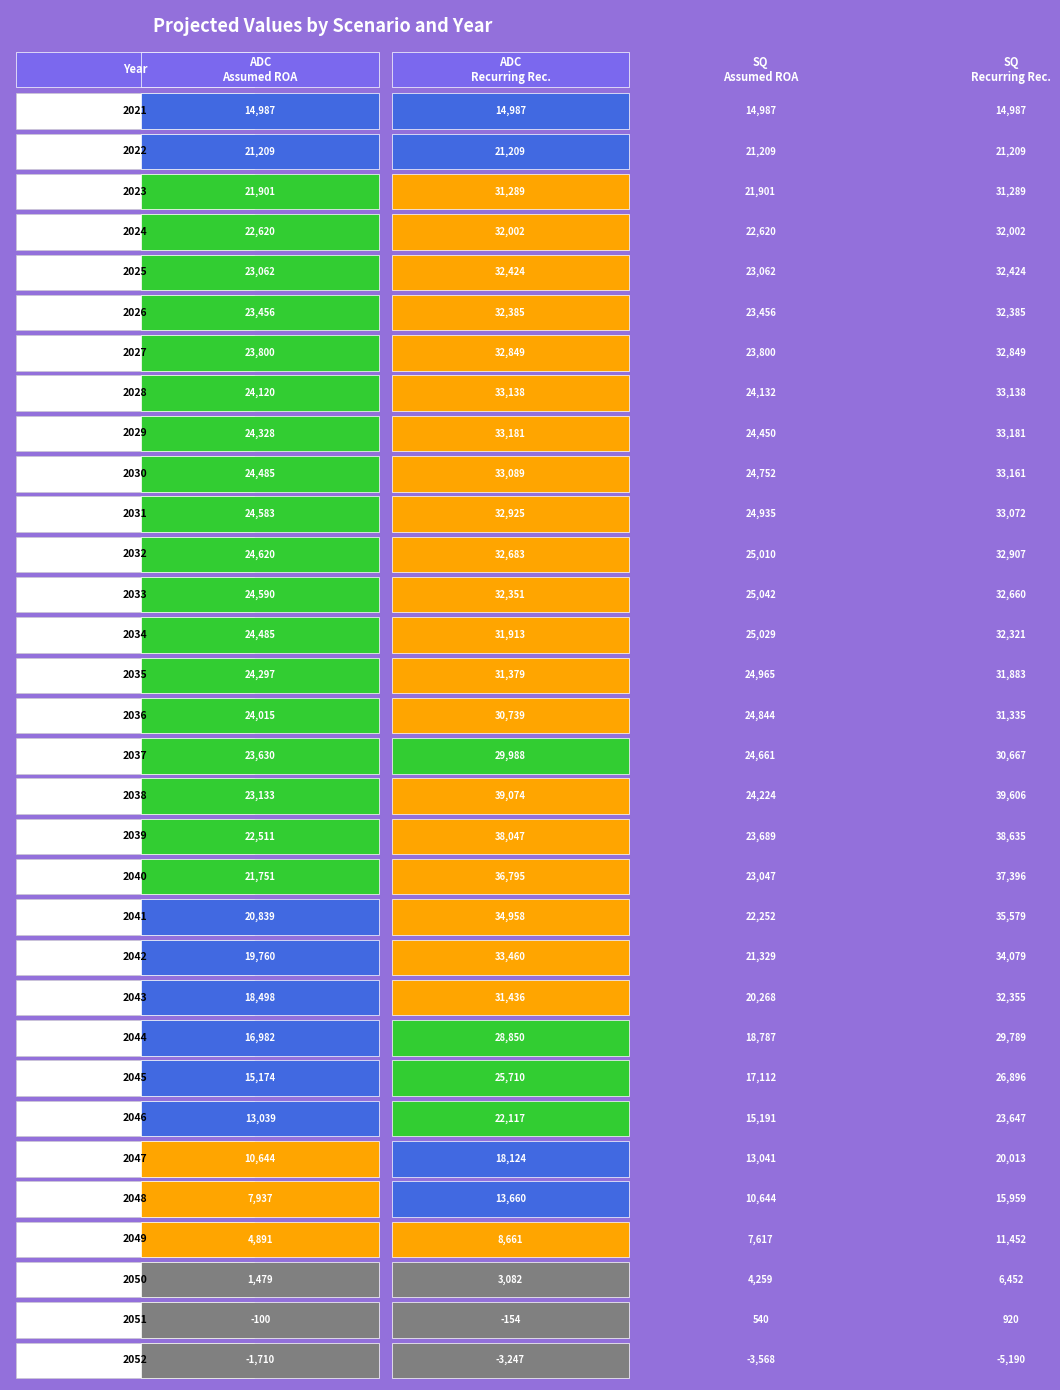

At 2030, list the series in order from smallest to largest.

ADC_w_Assumed_ROA, SQ_w_Assumed_ROA, ADC_w_RecurringRecession_ROA, SQ_w_RecurringRecession_ROA